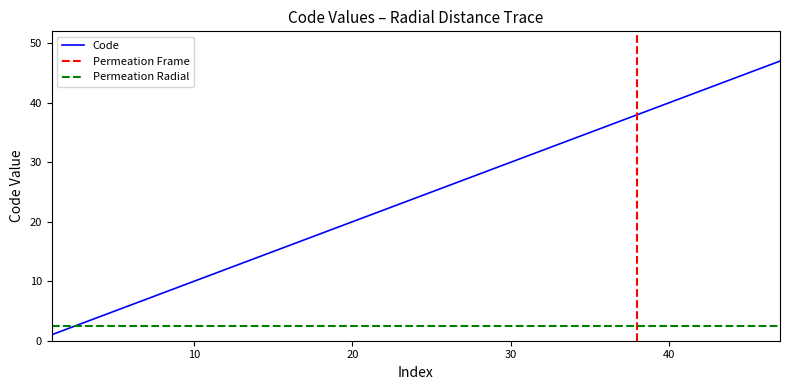

What is the ratio of the value at 15 to the value at 1?

15.0